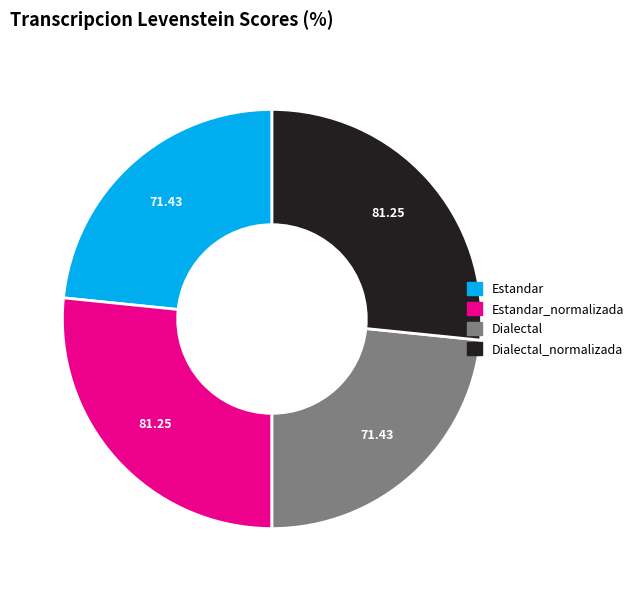

True or false: Dialectal accounts for 23% of the total.

True